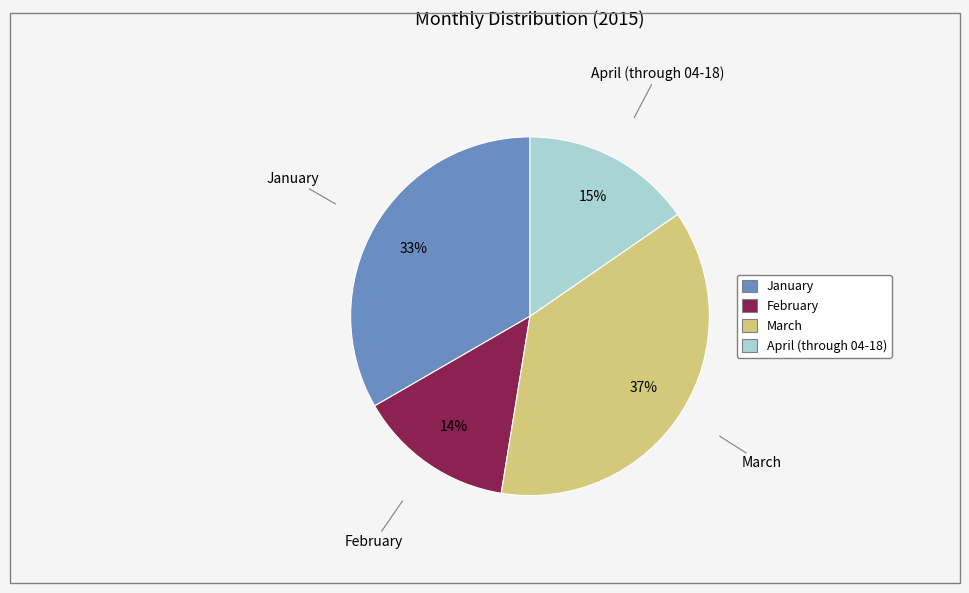

Do April (through 04-18) and March together represent more than half of the pie?

Yes